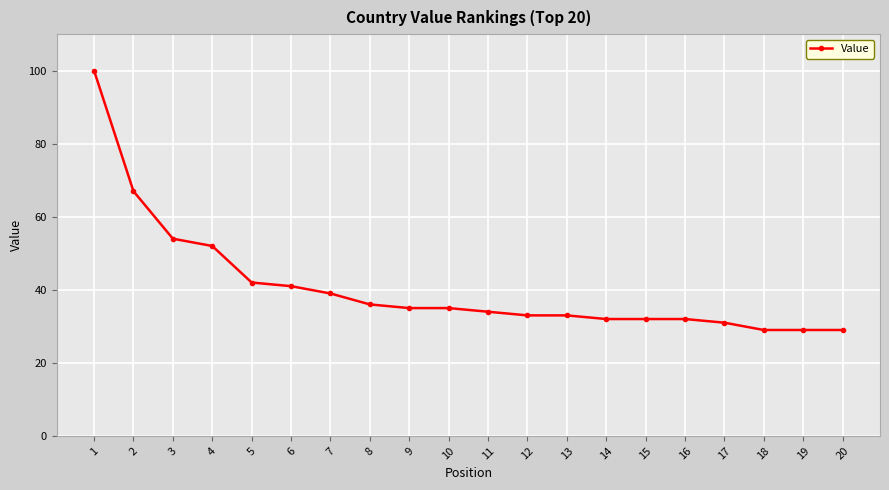

Reading left to right, extract all data points from this chart.

1=100	2=67	3=54	4=52	5=42	6=41	7=39	8=36	9=35	10=35	11=34	12=33	13=33	14=32	15=32	16=32	17=31	18=29	19=29	20=29